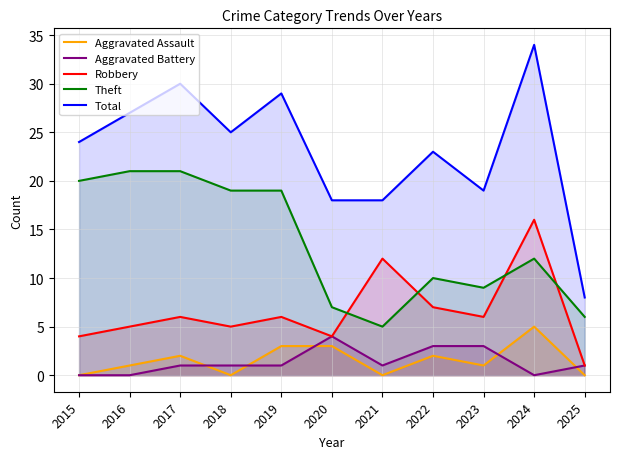

True or false: Total and Aggravated Assault cross at least once.

False